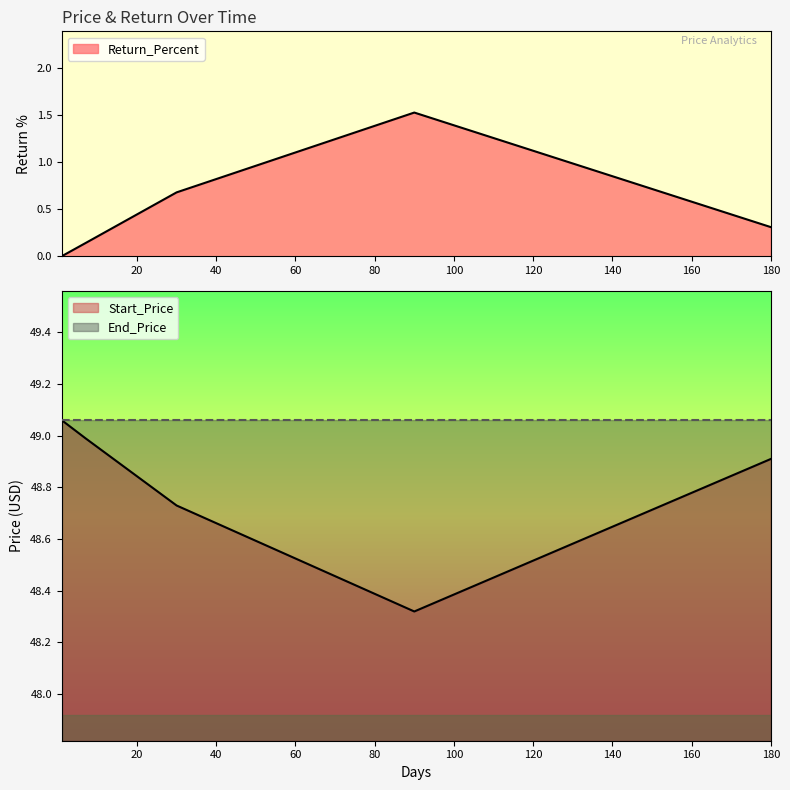

Is it true that Start_Price equals 49.0 at 7?

True